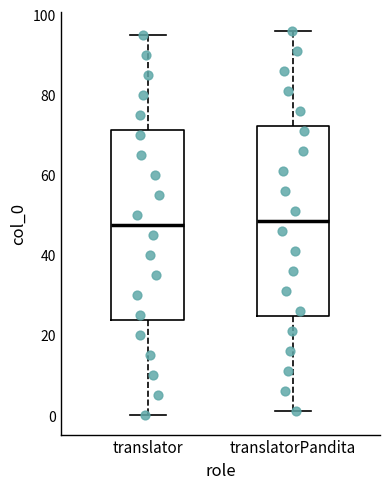

Reading left to right, transcribe this box plot: for each box, give where its median line is, the range the box spans, and where its two whiskers end, as read against the y-axis. The values are not printed on the chart, so give them approximately, as read against the axis.

translator: median 48, box 24 to 72, whiskers 0 to 96
translatorPandita: median 48, box 24 to 72, whiskers 2 to 96